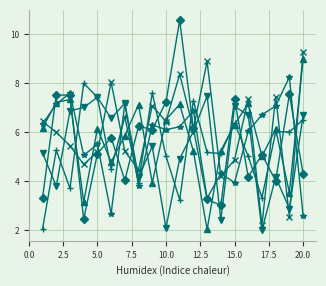

What is the greatest value displayed?

10.6